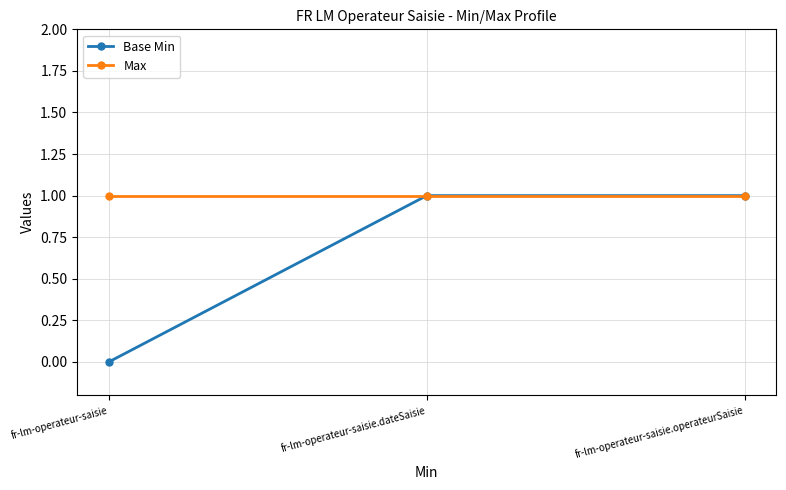

What is the maximum value shown in the chart?

1